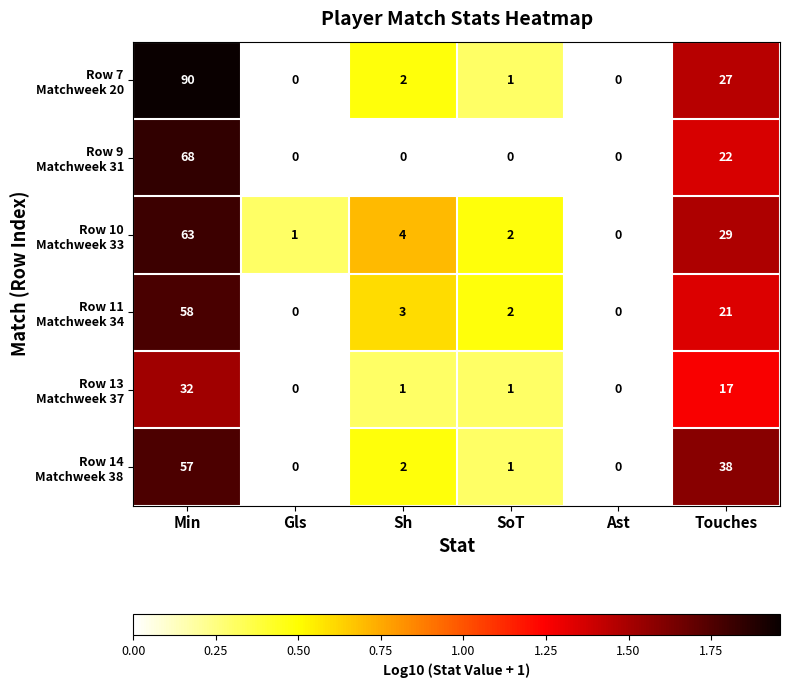

What is the difference between the highest and lowest values at Sh?

4